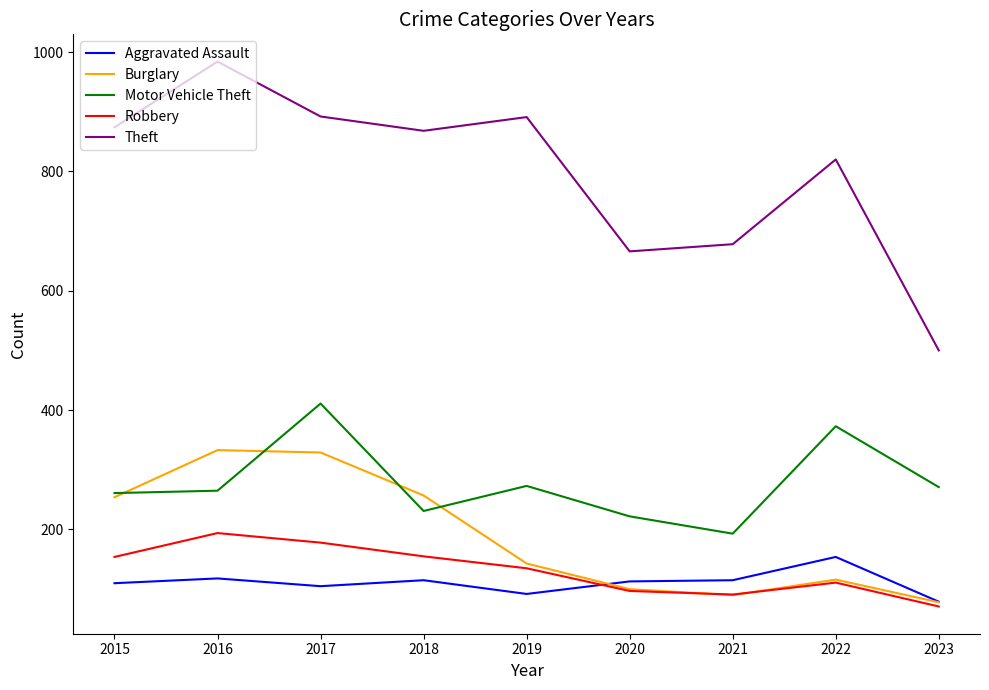

How many categories are shown in the chart?

9